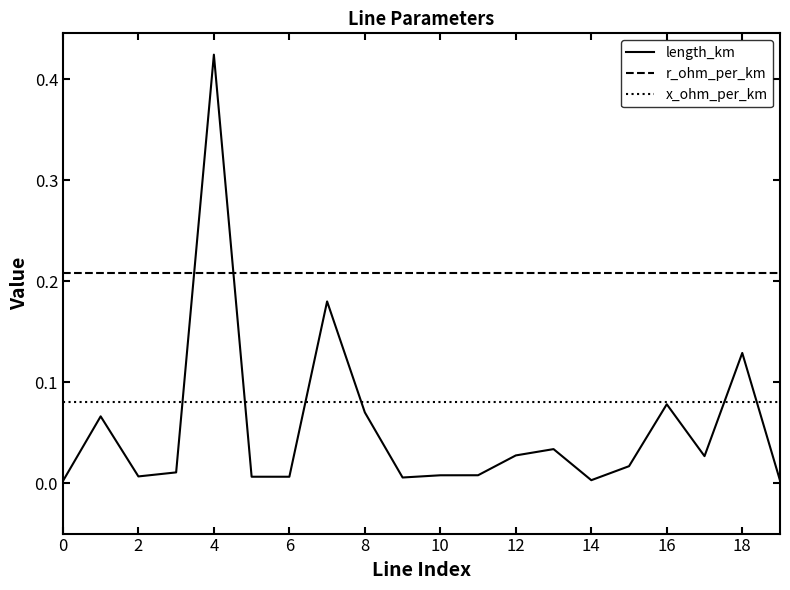

Which series has the largest total across all categories?

r_ohm_per_km